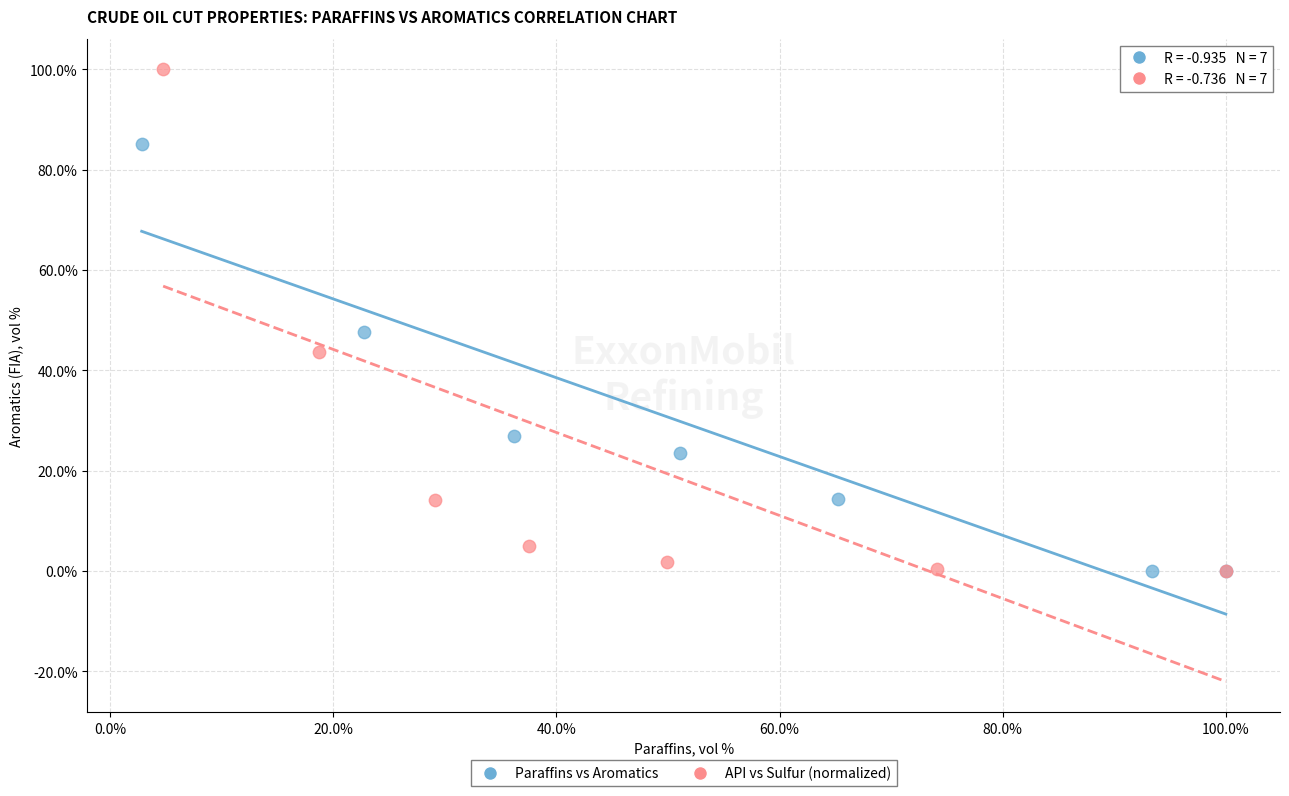

Which series has the widest spread of Y values?

API vs Sulfur (normalized)